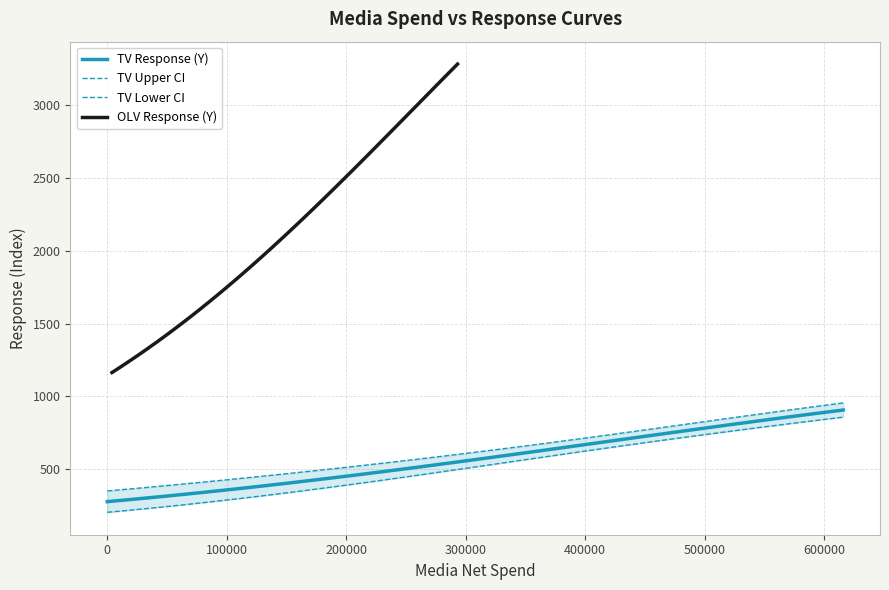

What are all the series names shown in the legend?

TV Response (Y), TV Upper CI, TV Lower CI, OLV Response (Y)